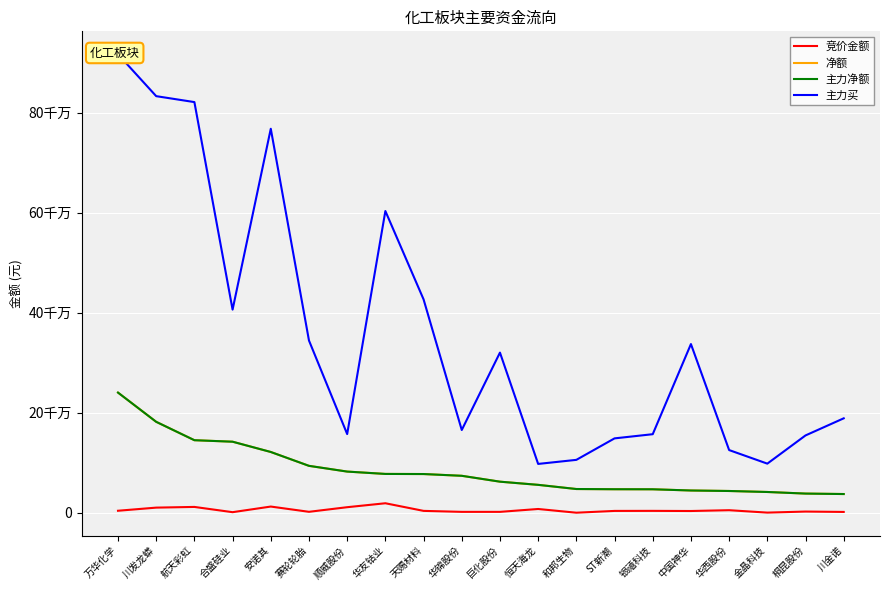

Is it true that 主力买 equals 256851388 at 川金诺?

False